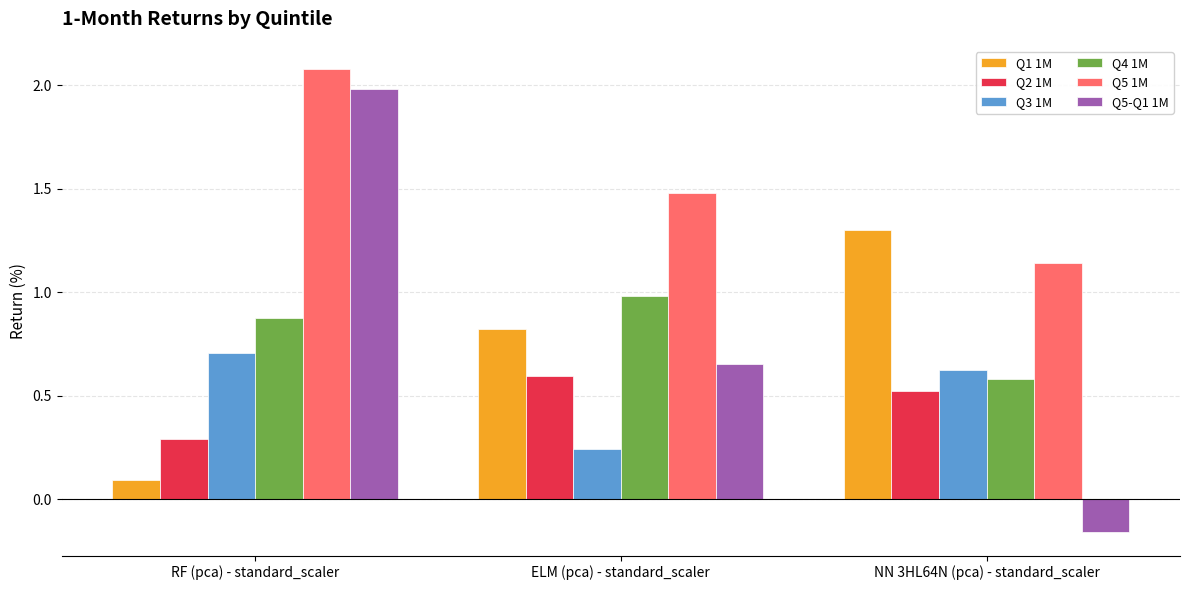

The Q4 1M series shows 0.5 at ELM (pca) - standard_scaler. True or false?

False